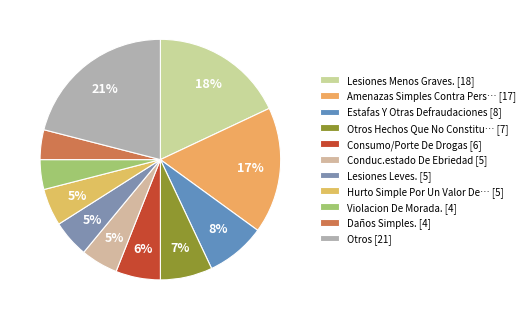

How many slices are in this pie chart?

11